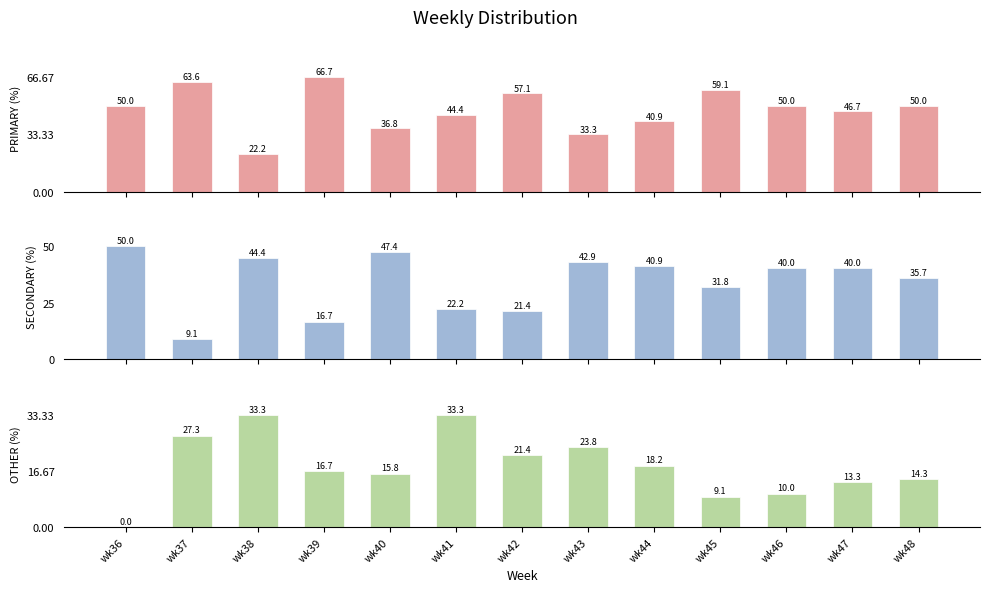

Which series has the largest total across all categories?

PRIMARY (%)